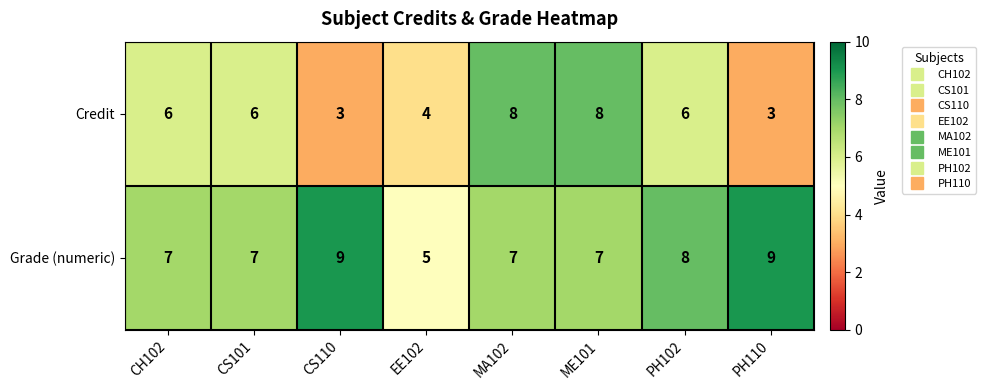

What is the minimum value shown in the chart?

3